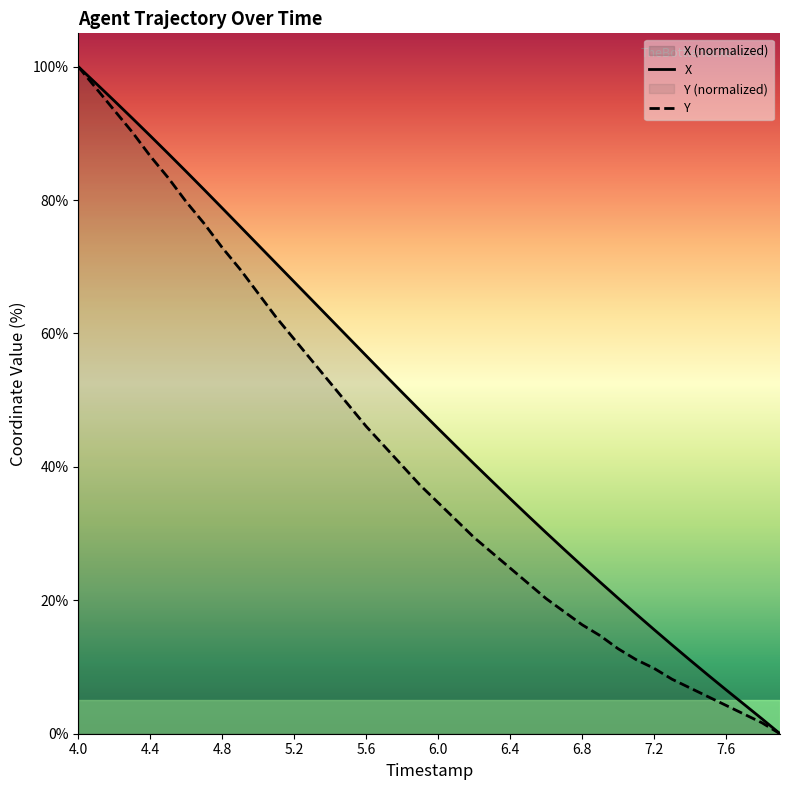

What is the spread (max minus min) of values at 4.4?

3.0